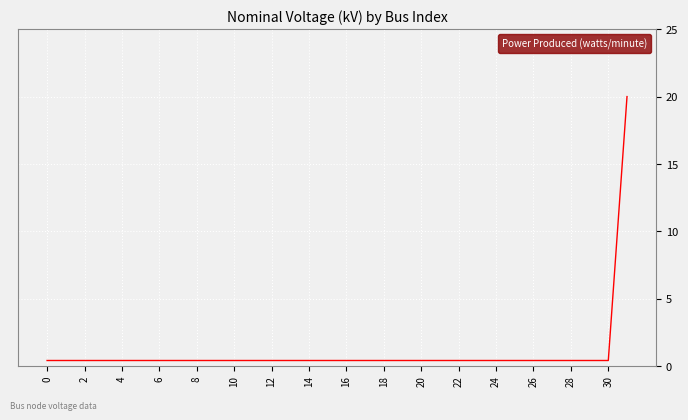

What is the maximum value shown in the chart?

20.0